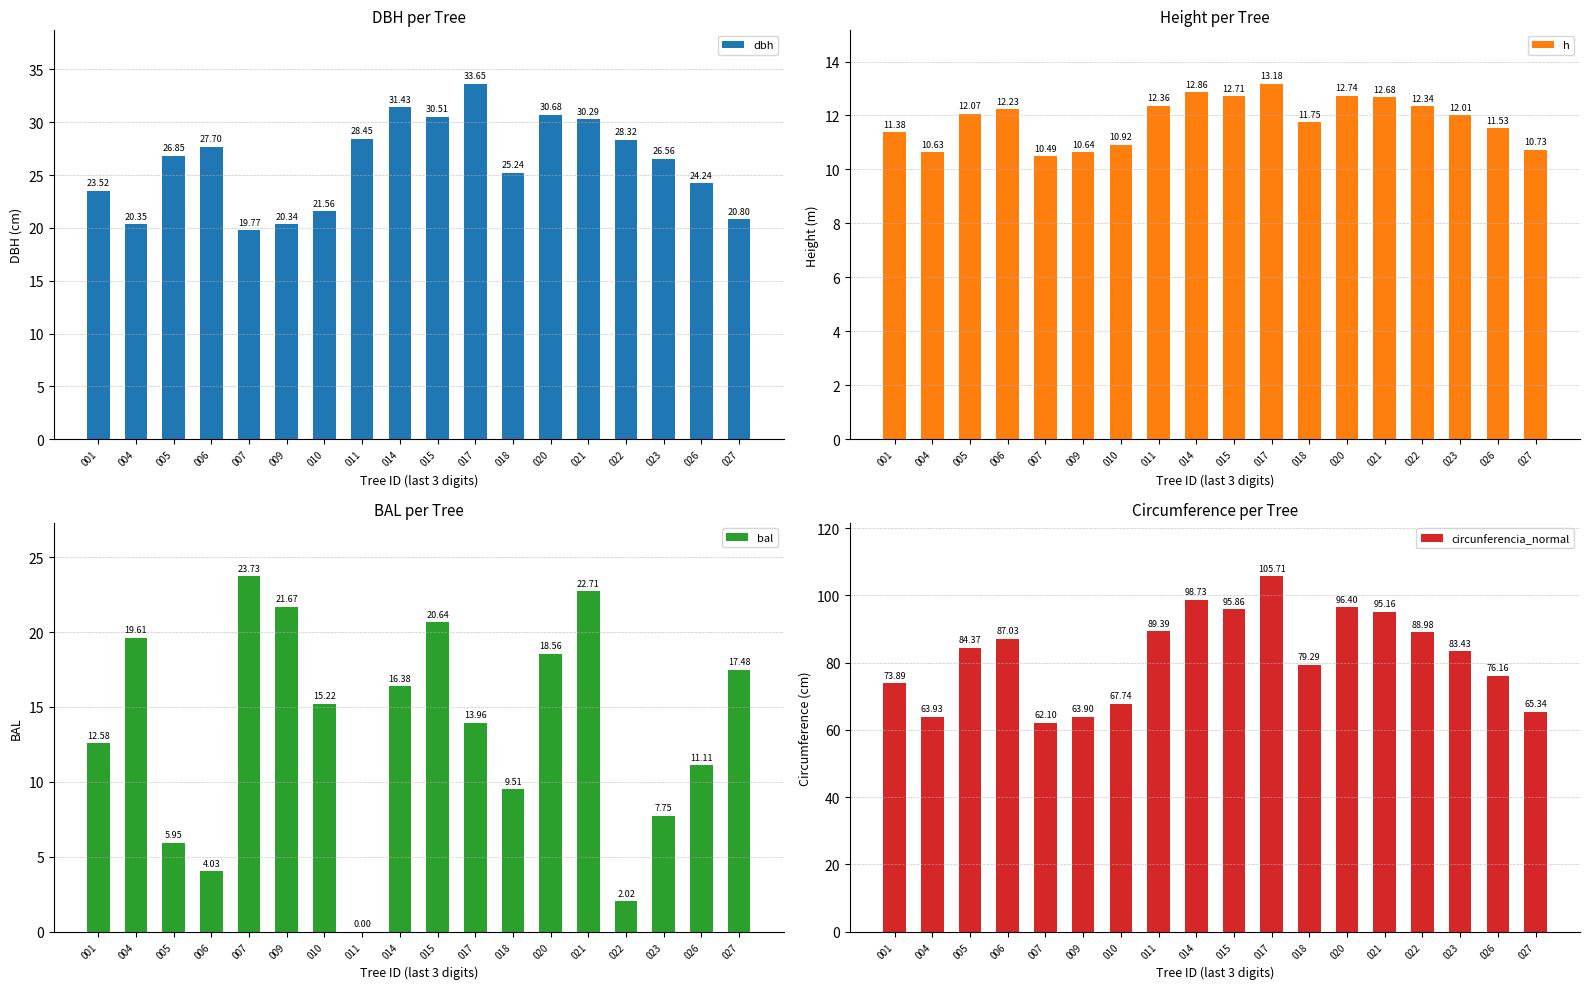

How many bars are there in total?

72